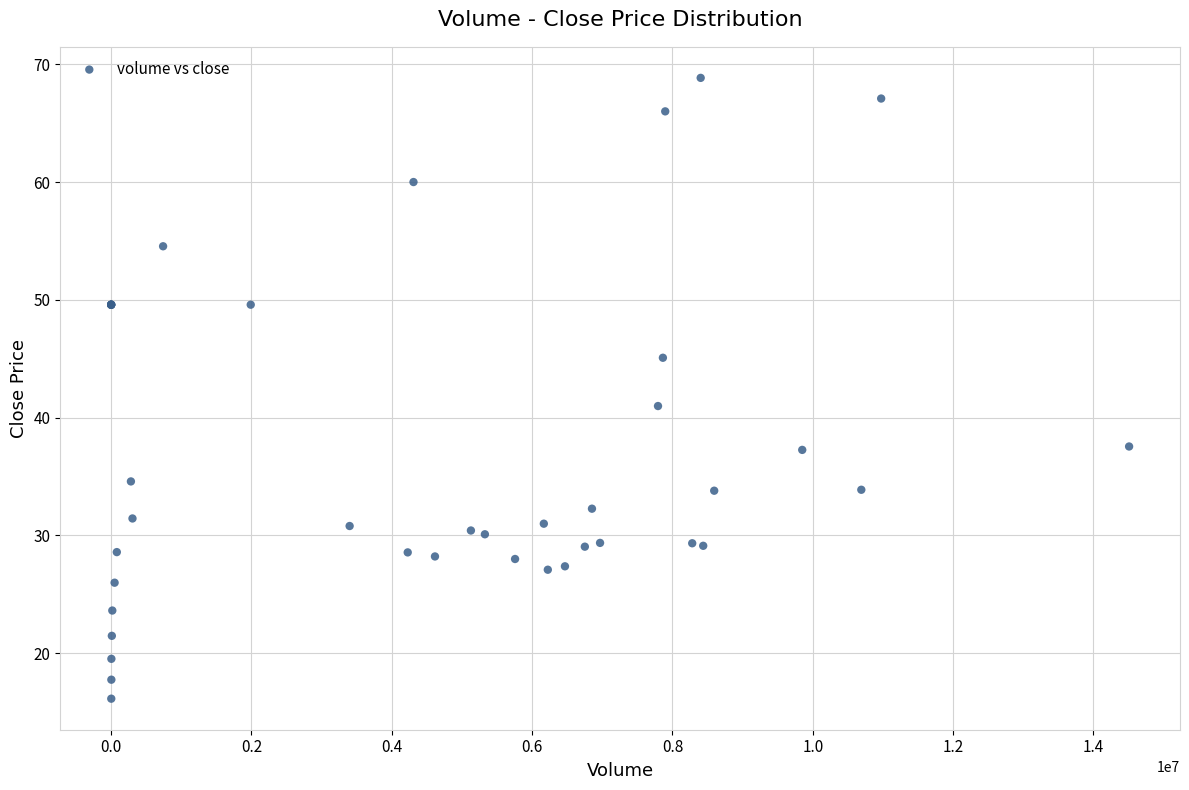

What Y value in the scatter plot is closest to 42?

41.0